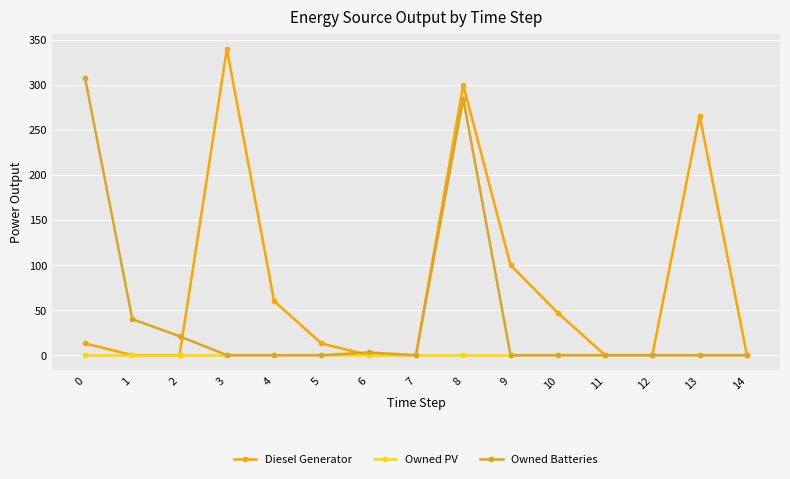

At which category is the sum across all series the highest?

8